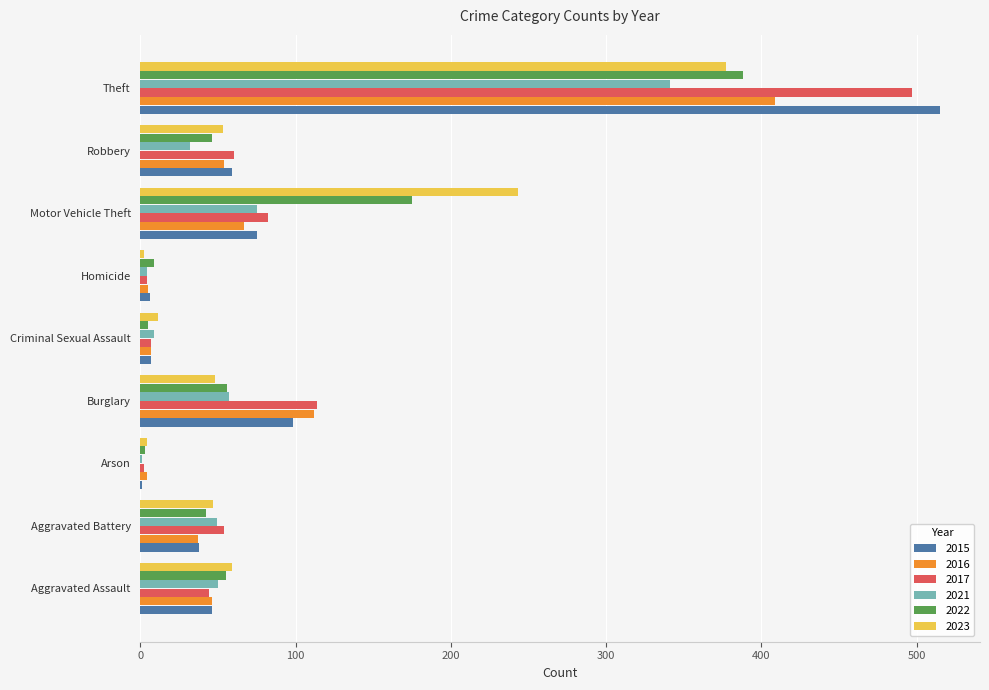

At which category is the sum across all series the highest?

Theft